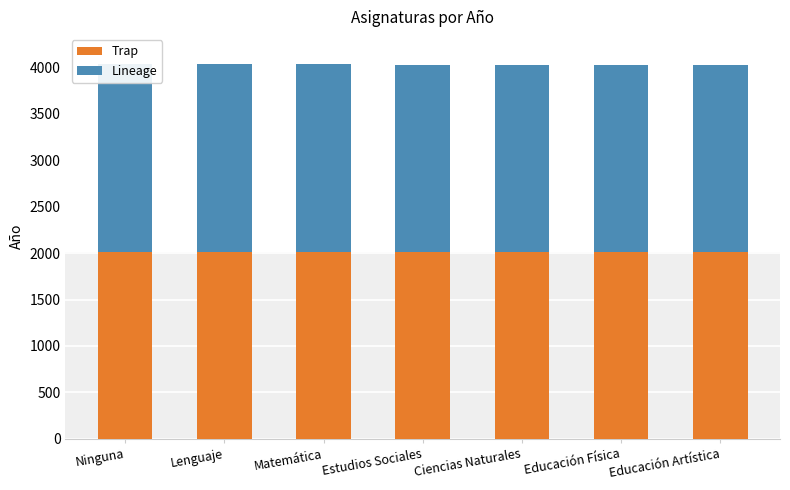

What is the minimum value for Lineage?

2016